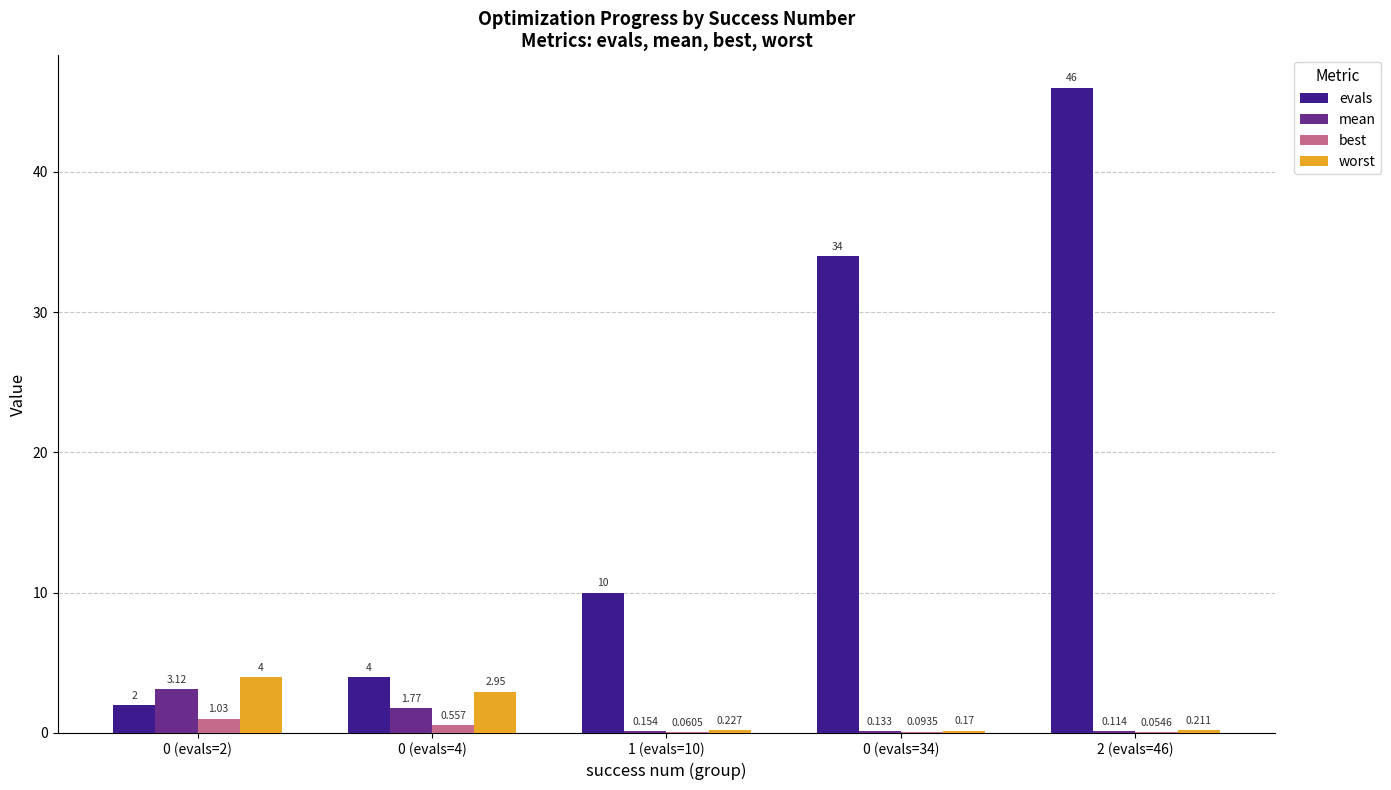

At which category is the sum across all series the highest?

2 (evals=46)